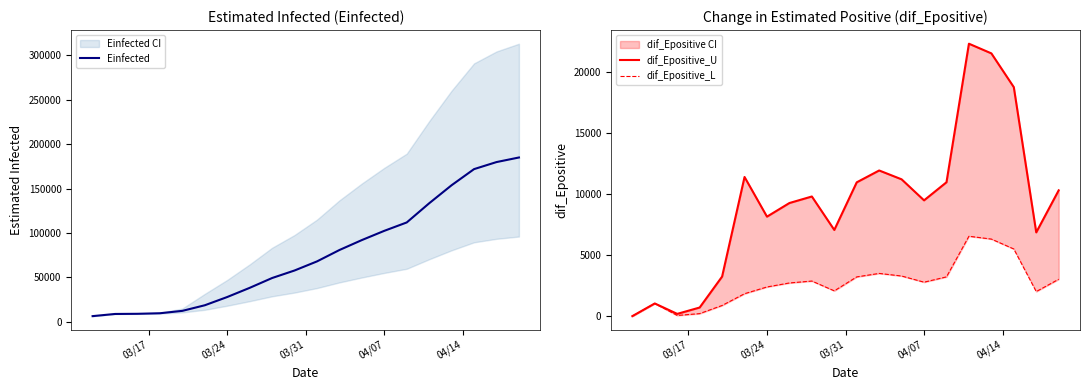

Which series has the widest spread of values?

Einfected